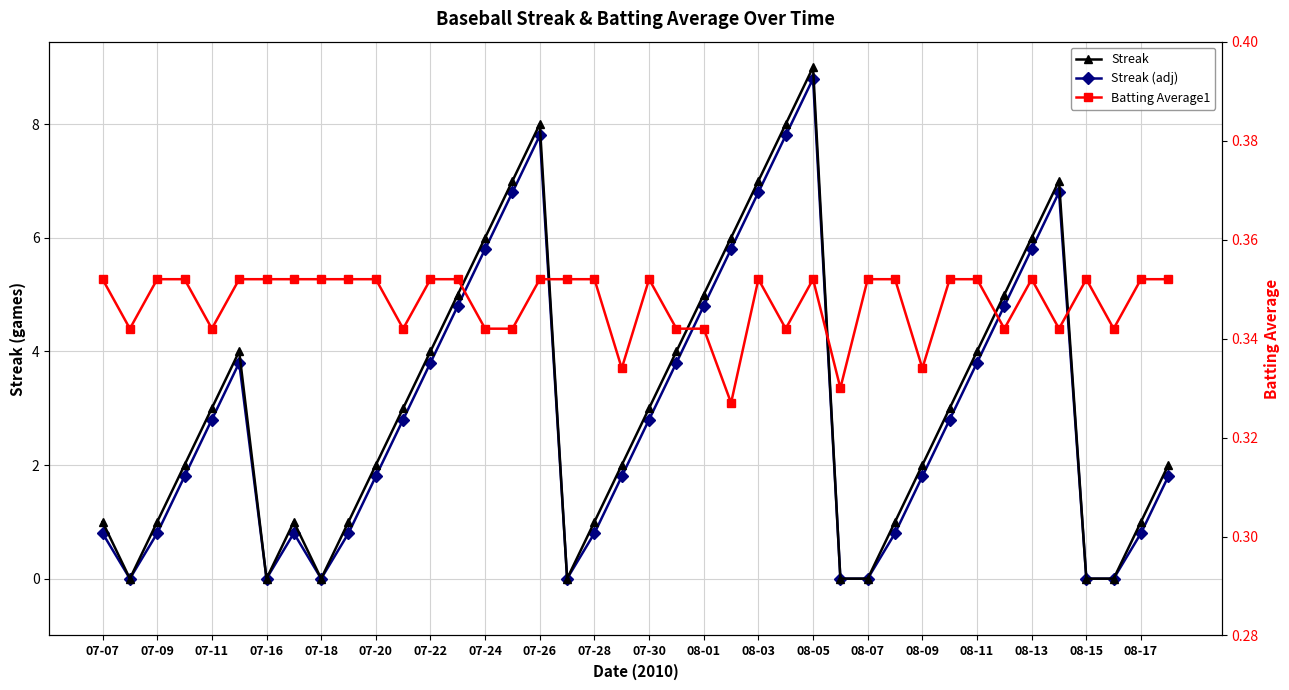

How many lines are shown in the chart?

3